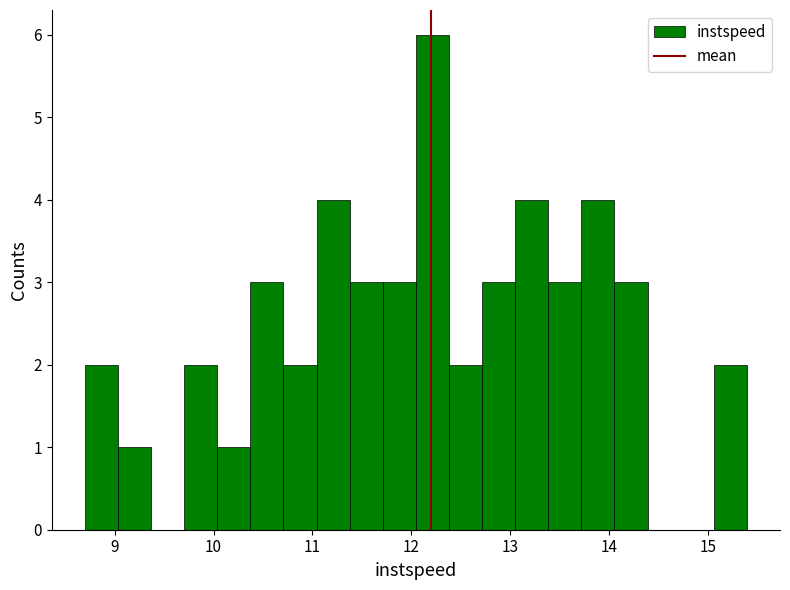

Around what value on the x-axis is the tallest bar? Give the approximate position of its centre, as read against the axis.

12.2